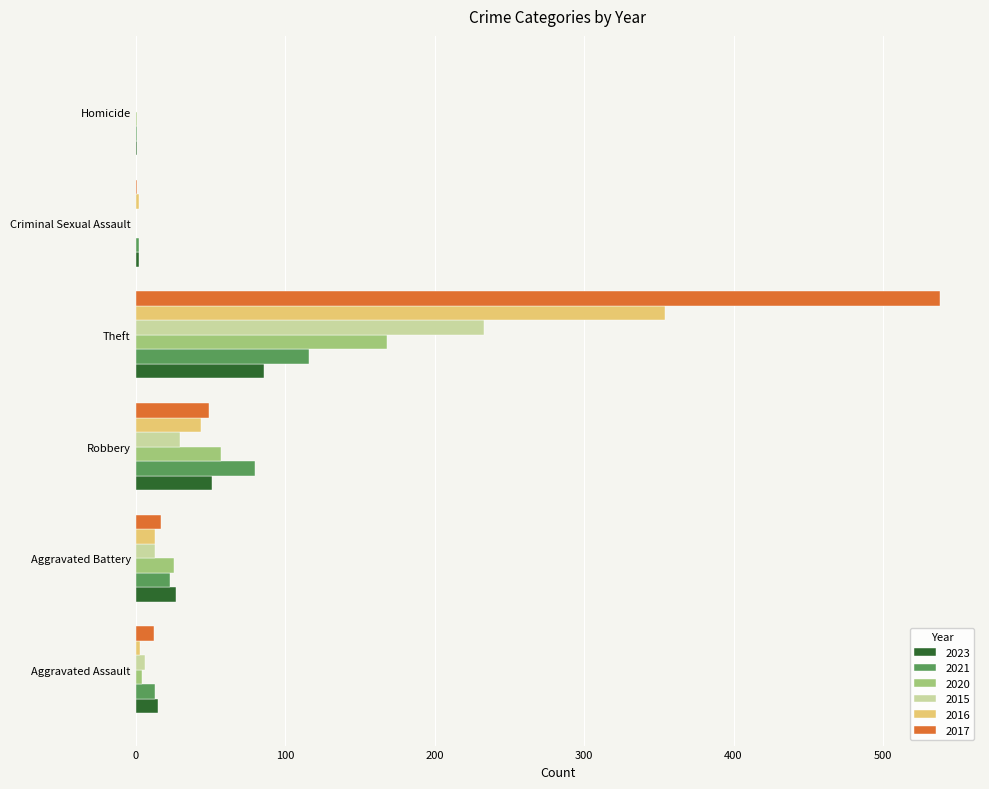

Is the value of 2015 at Aggravated Assault greater than the value of 2021 at Theft?

No